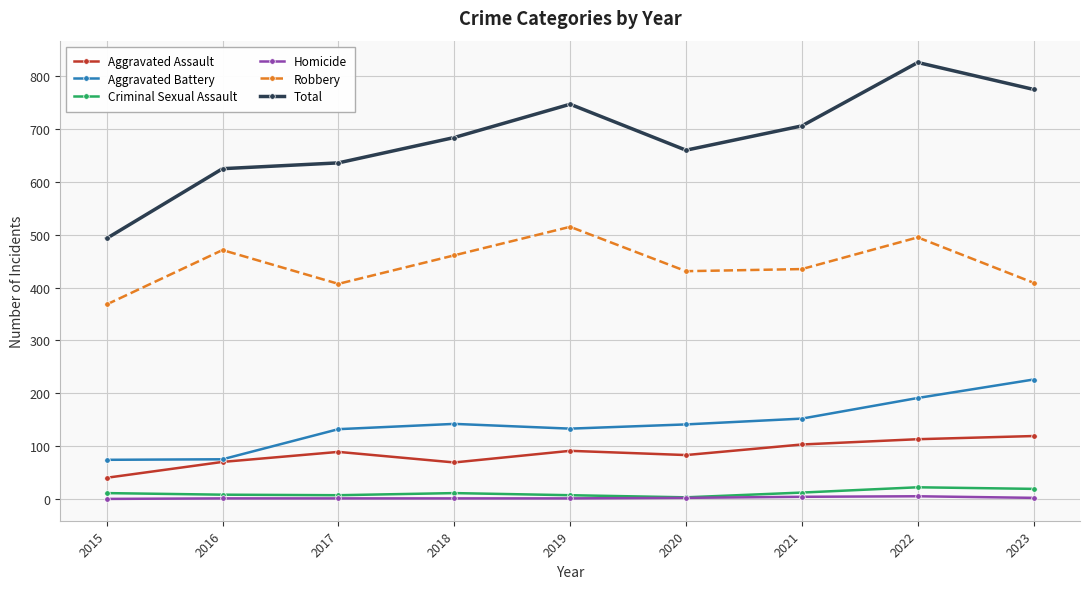

List the series in order of their peak value, lowest first.

Homicide, Criminal Sexual Assault, Aggravated Assault, Aggravated Battery, Robbery, Total